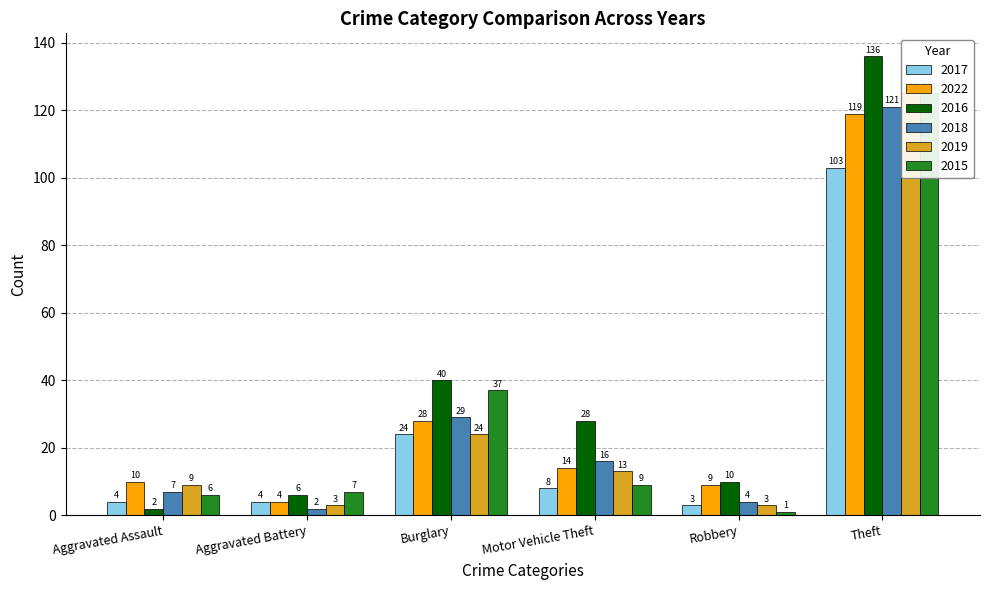

Reading right to left, list all the values displayed in this chart.

2017: Theft=103	Robbery=3	Motor Vehicle Theft=8	Burglary=24	Aggravated Battery=4	Aggravated Assault=4
2022: Theft=119	Robbery=9	Motor Vehicle Theft=14	Burglary=28	Aggravated Battery=4	Aggravated Assault=10
2016: Theft=136	Robbery=10	Motor Vehicle Theft=28	Burglary=40	Aggravated Battery=6	Aggravated Assault=2
2018: Theft=121	Robbery=4	Motor Vehicle Theft=16	Burglary=29	Aggravated Battery=2	Aggravated Assault=7
2019: Theft=125	Robbery=3	Motor Vehicle Theft=13	Burglary=24	Aggravated Battery=3	Aggravated Assault=9
2015: Theft=125	Robbery=1	Motor Vehicle Theft=9	Burglary=37	Aggravated Battery=7	Aggravated Assault=6